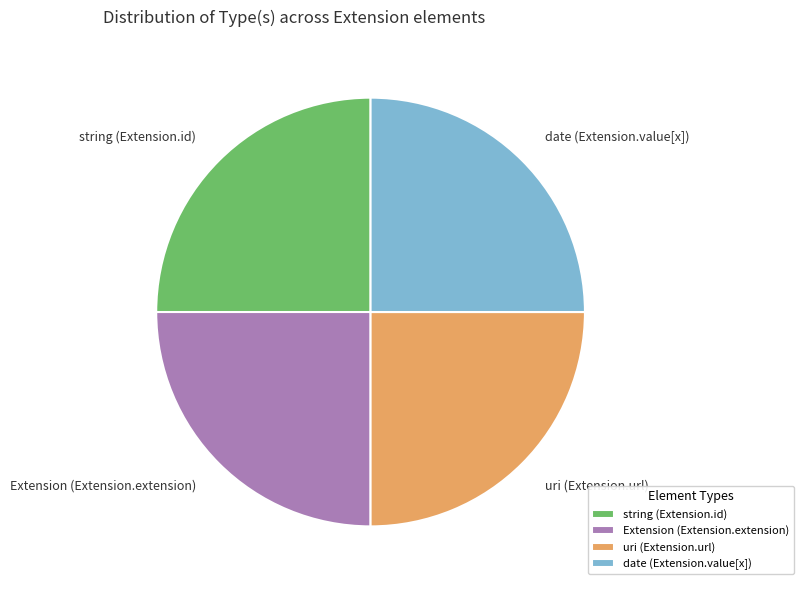

True or false: date (Extension.value[x]) accounts for 25% of the total.

True